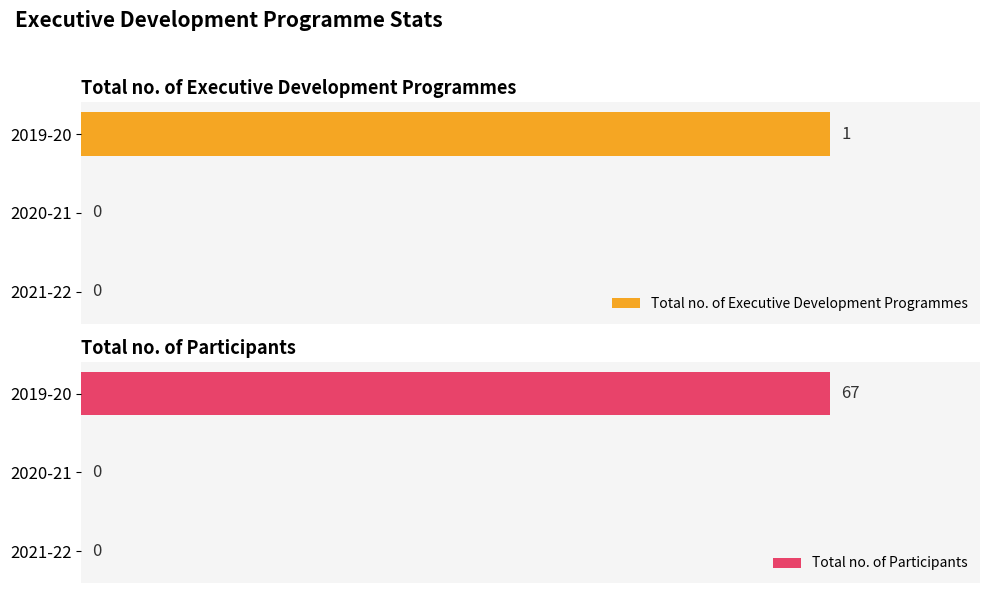

The Total no. of Participants series shows 0 at 2021-22. True or false?

True